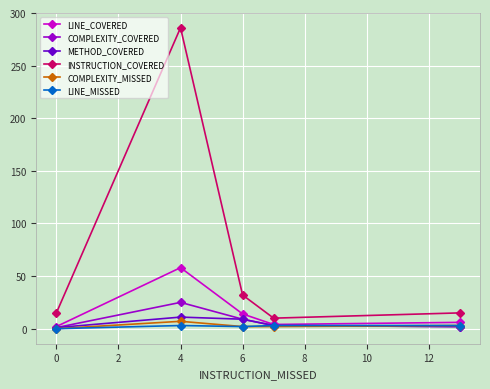

What is the value of the INSTRUCTION_COVERED point at the 5th from the left?

15